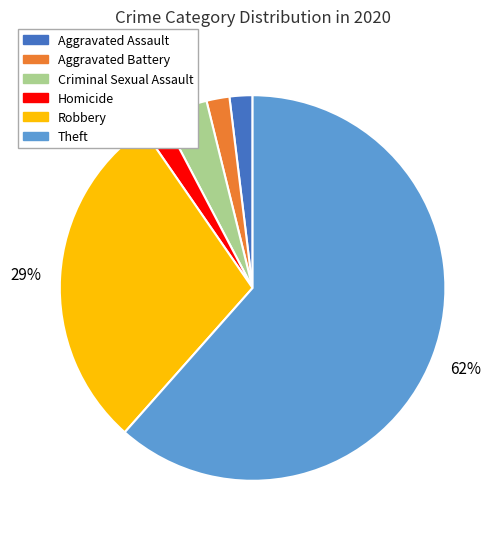

To the nearest percent, what is the average slice percentage?

17%